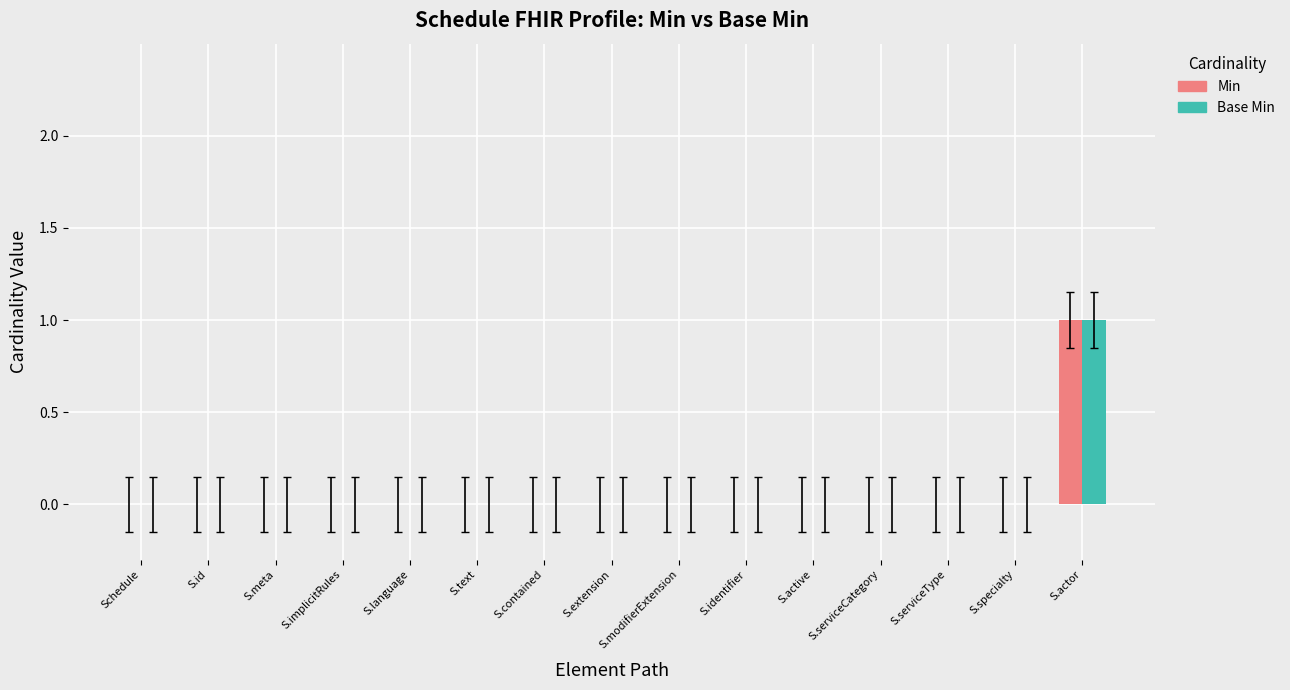

Is it true that Min equals 1 at S.actor?

True